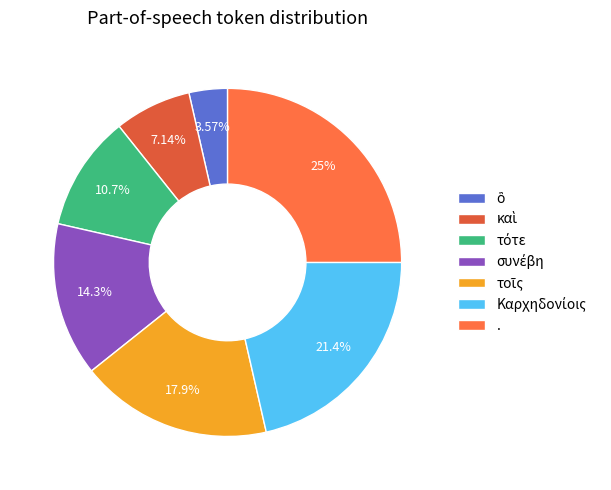

Count the number of slices in the pie.

7